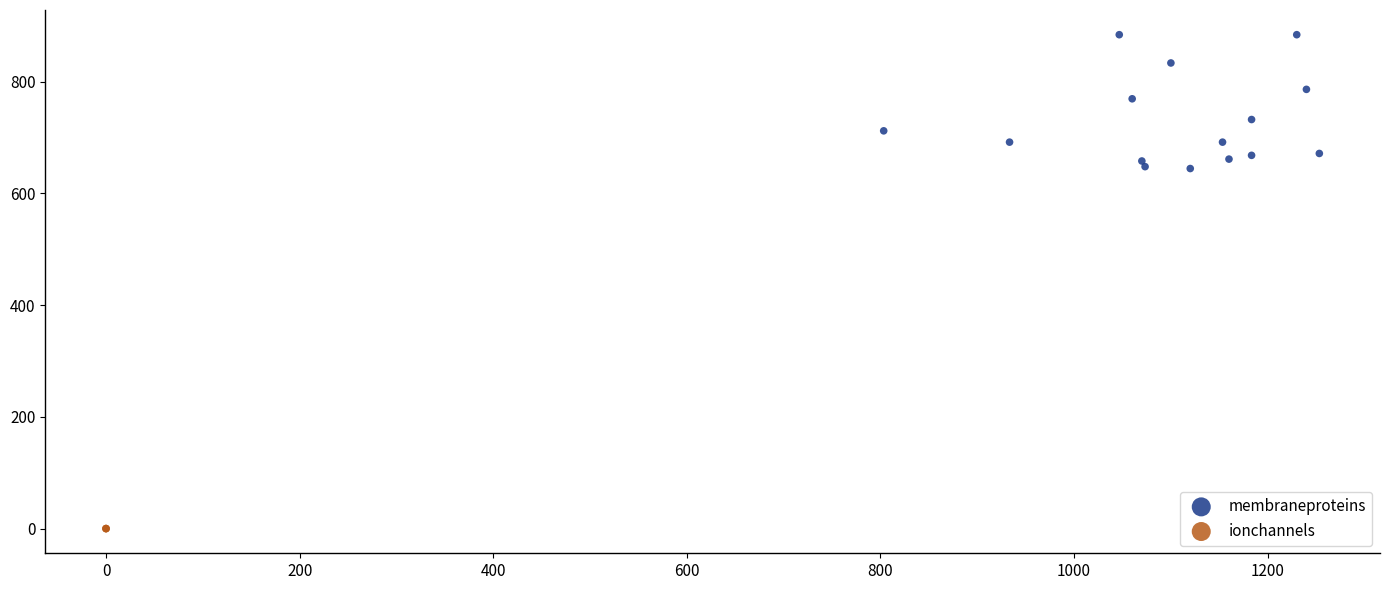

Which series contains the lowest Y value?

ionchannels